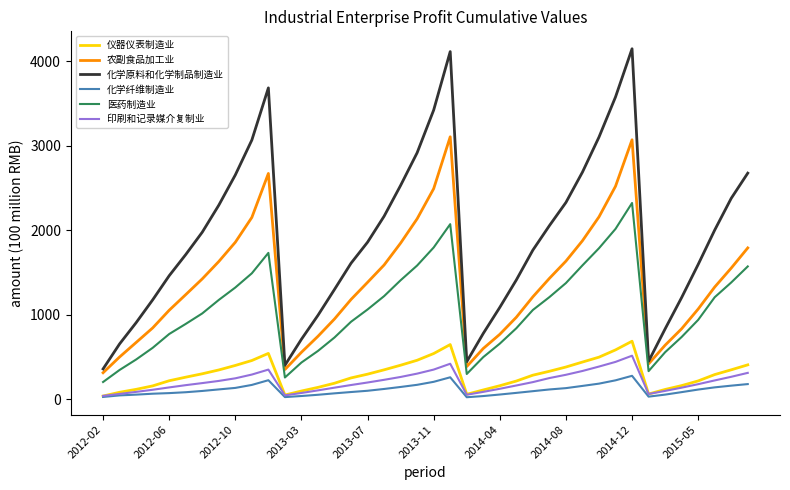

Which series has the widest spread of values?

化学原料和化学制品制造业